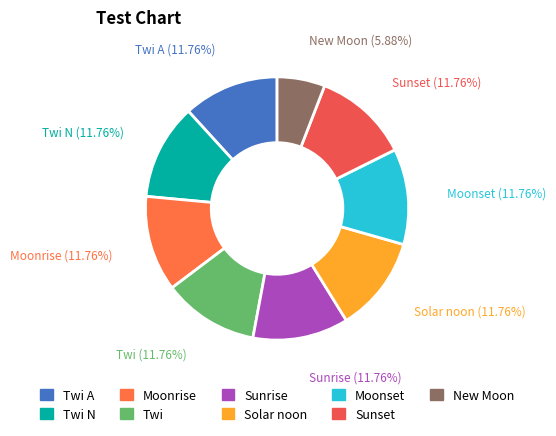

What is the smallest slice in the pie chart?

New Moon